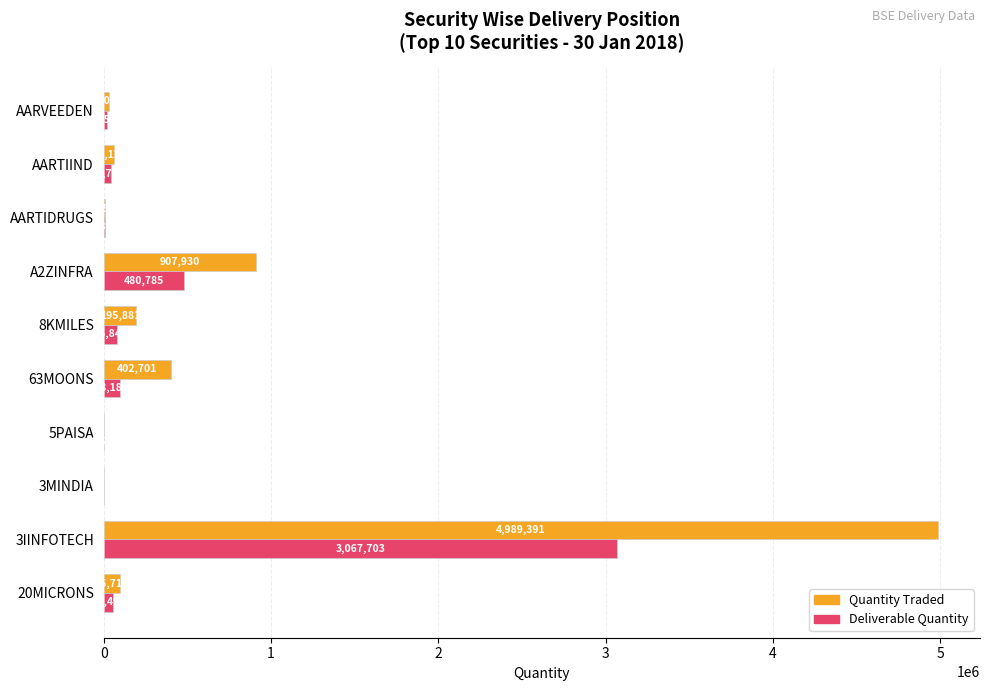

Read the Quantity Traded value at 5PAISA, to the nearest 10.

3600